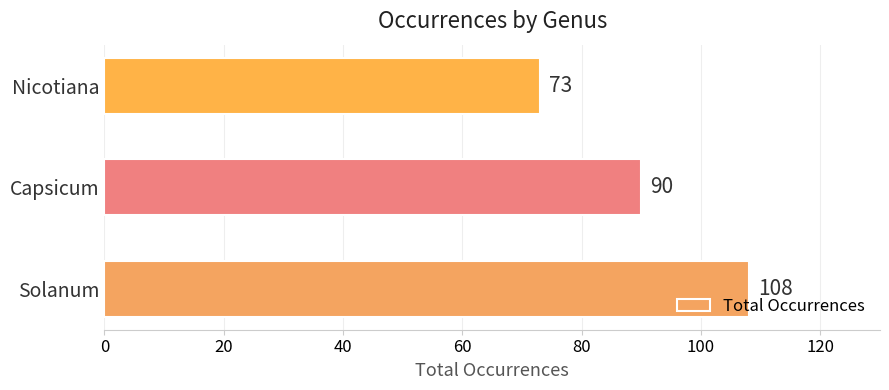

Are the bars grouped side by side (vs. stacked)?

No